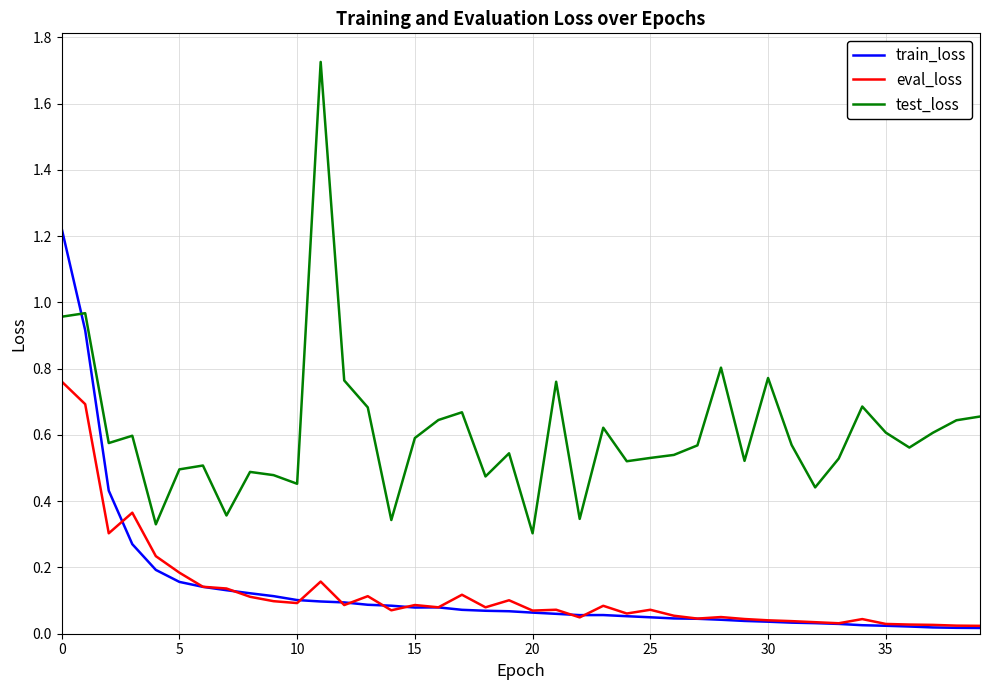

True or false: train_loss and test_loss cross at least once.

True